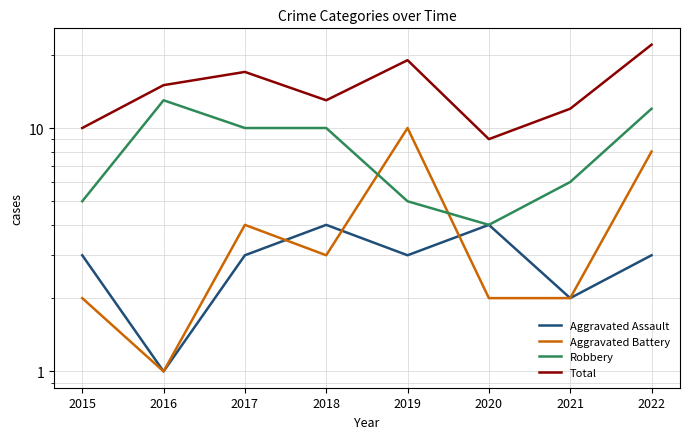

The Robbery series shows 14 at 2018. True or false?

False